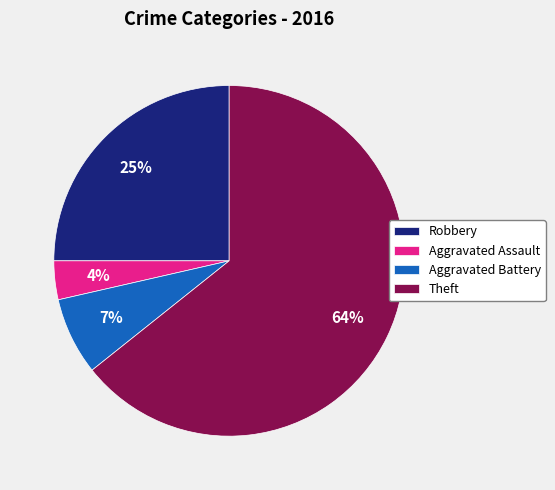

The Aggravated Battery slice represents 1% of the pie. True or false?

False